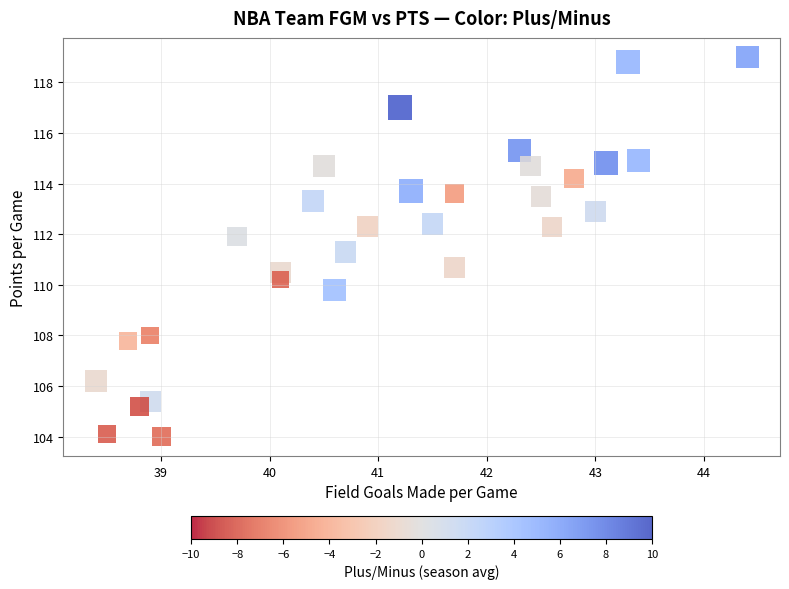

What is the range of Y values (max minus min)?

15.0